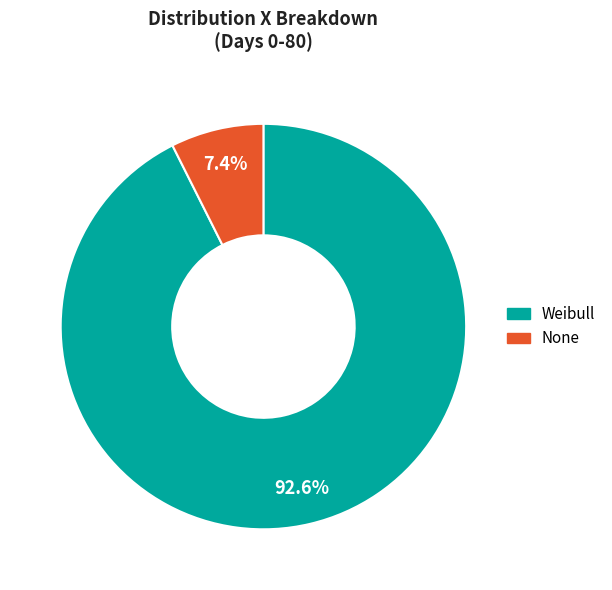

The None slice represents 22% of the pie. True or false?

False